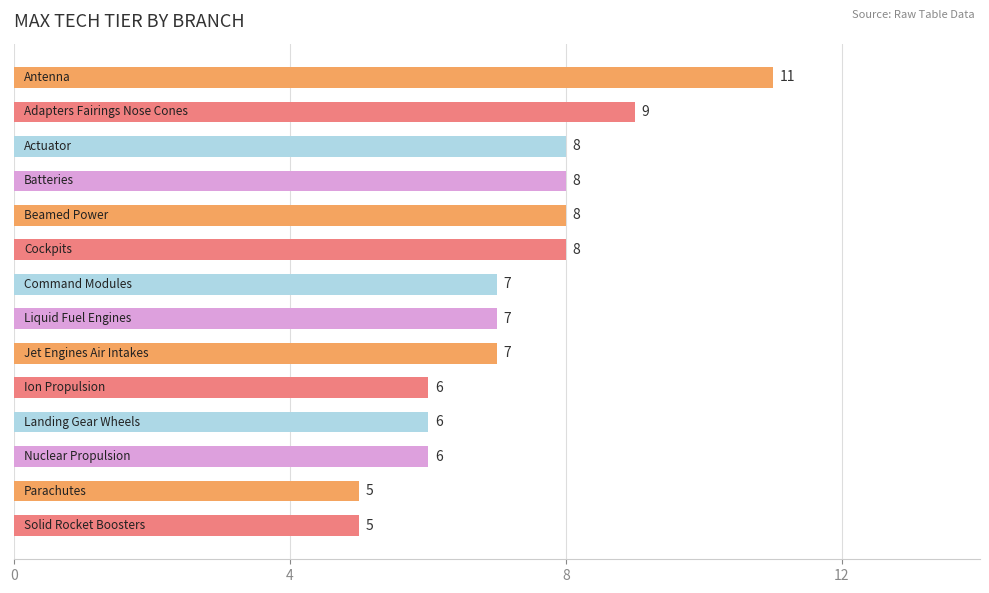

What is the minimum value shown in the chart?

5